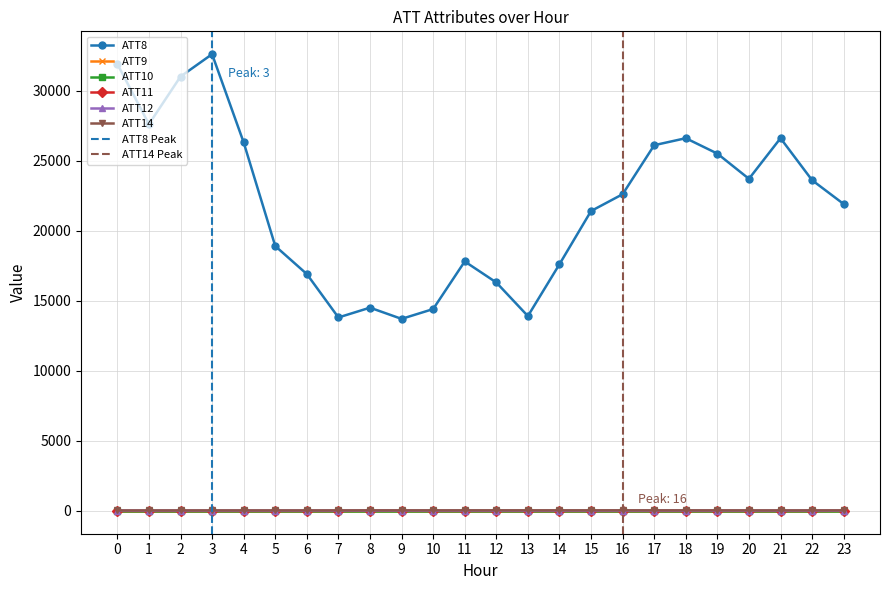

What is the maximum value shown in the chart?

32600.0